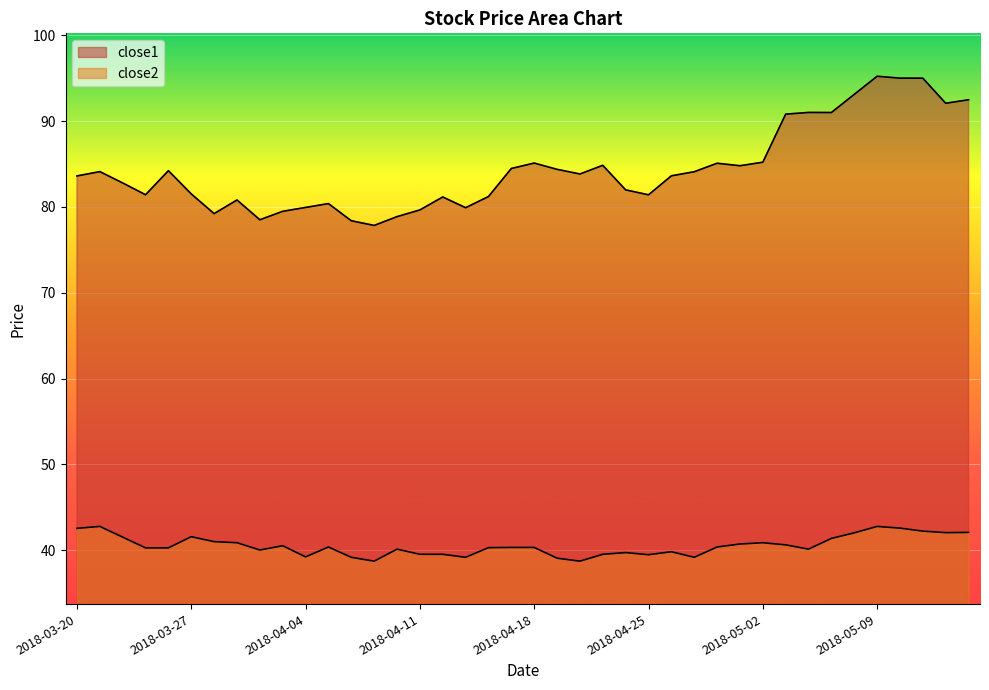

What is the difference between the maximum and minimum values in the close1 series?

17.4